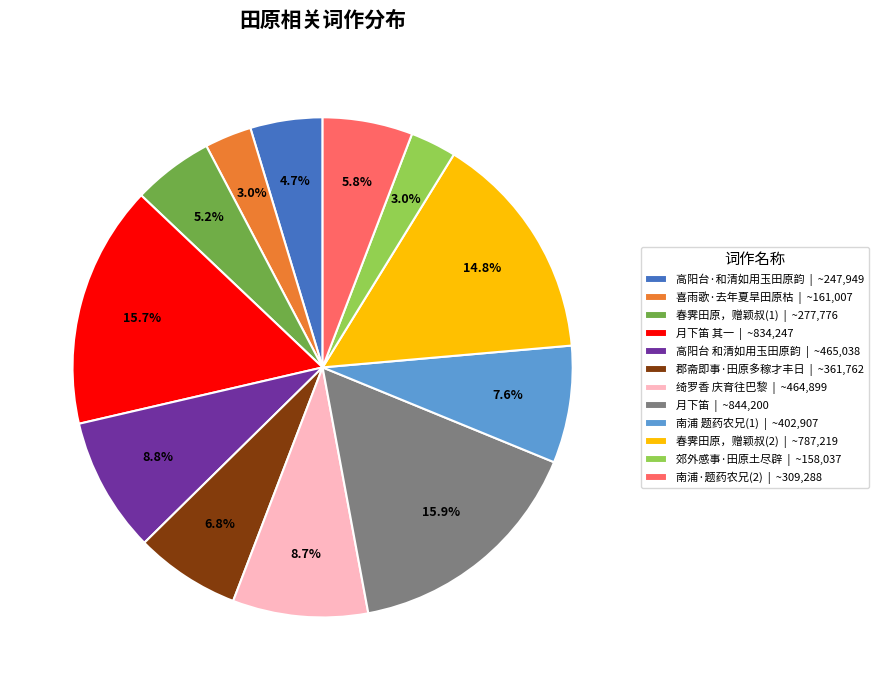

Is 郡斋即事·田原多稼才丰日 | ~361,762 the majority of the pie?

No